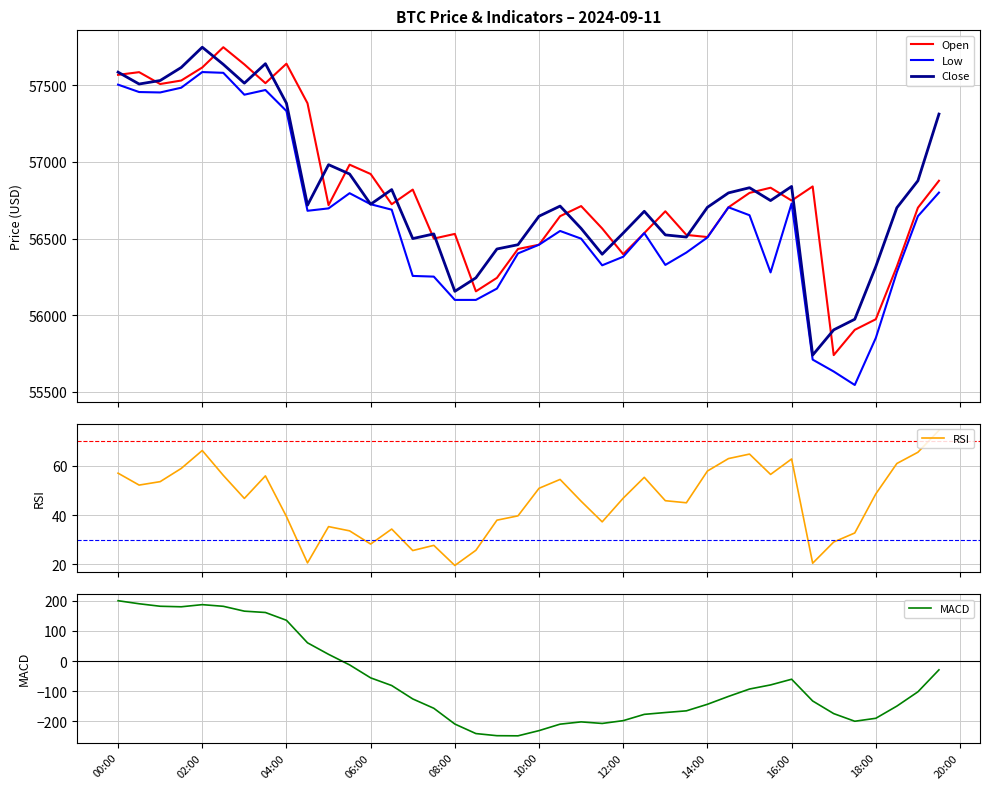

How many lines are shown in the chart?

5